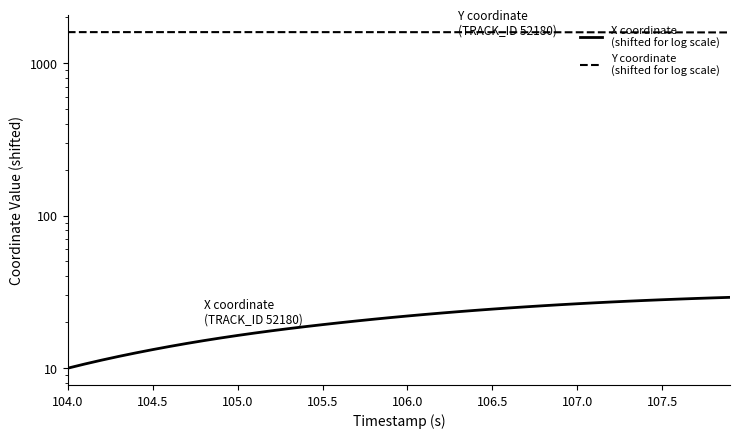

At 107.0, list the series in order from largest to smallest.

Y coordinate
(shifted for log scale), X coordinate
(shifted for log scale)